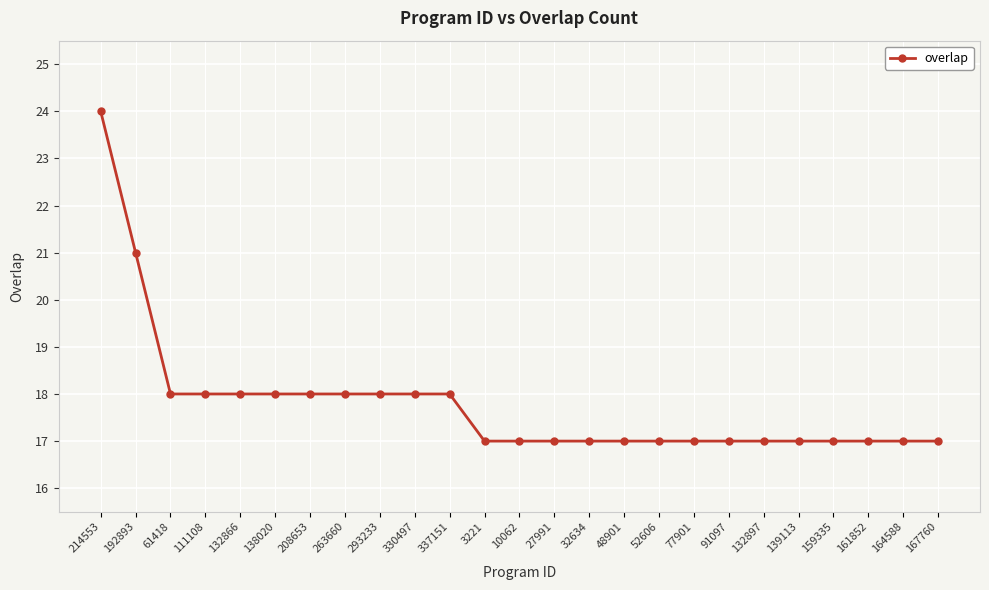

Reading left to right, what are all the values shown in this chart?

24	21	18	18	18	18	18	18	18	18	18	17	17	17	17	17	17	17	17	17	17	17	17	17	17